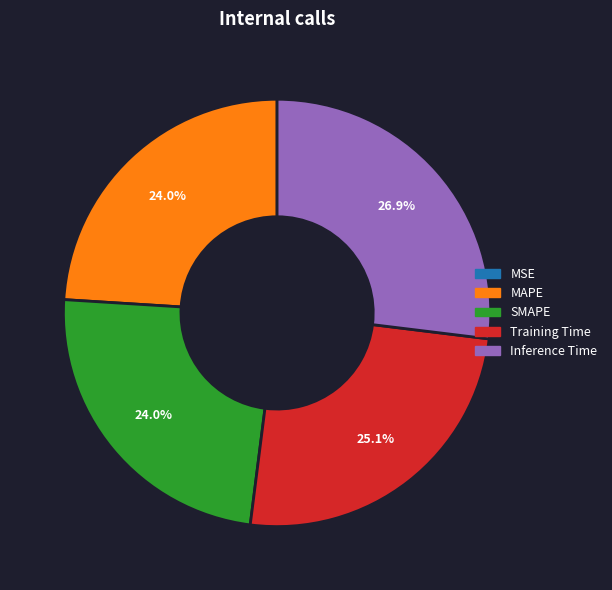

Between Training Time and SMAPE, which is larger?

Training Time